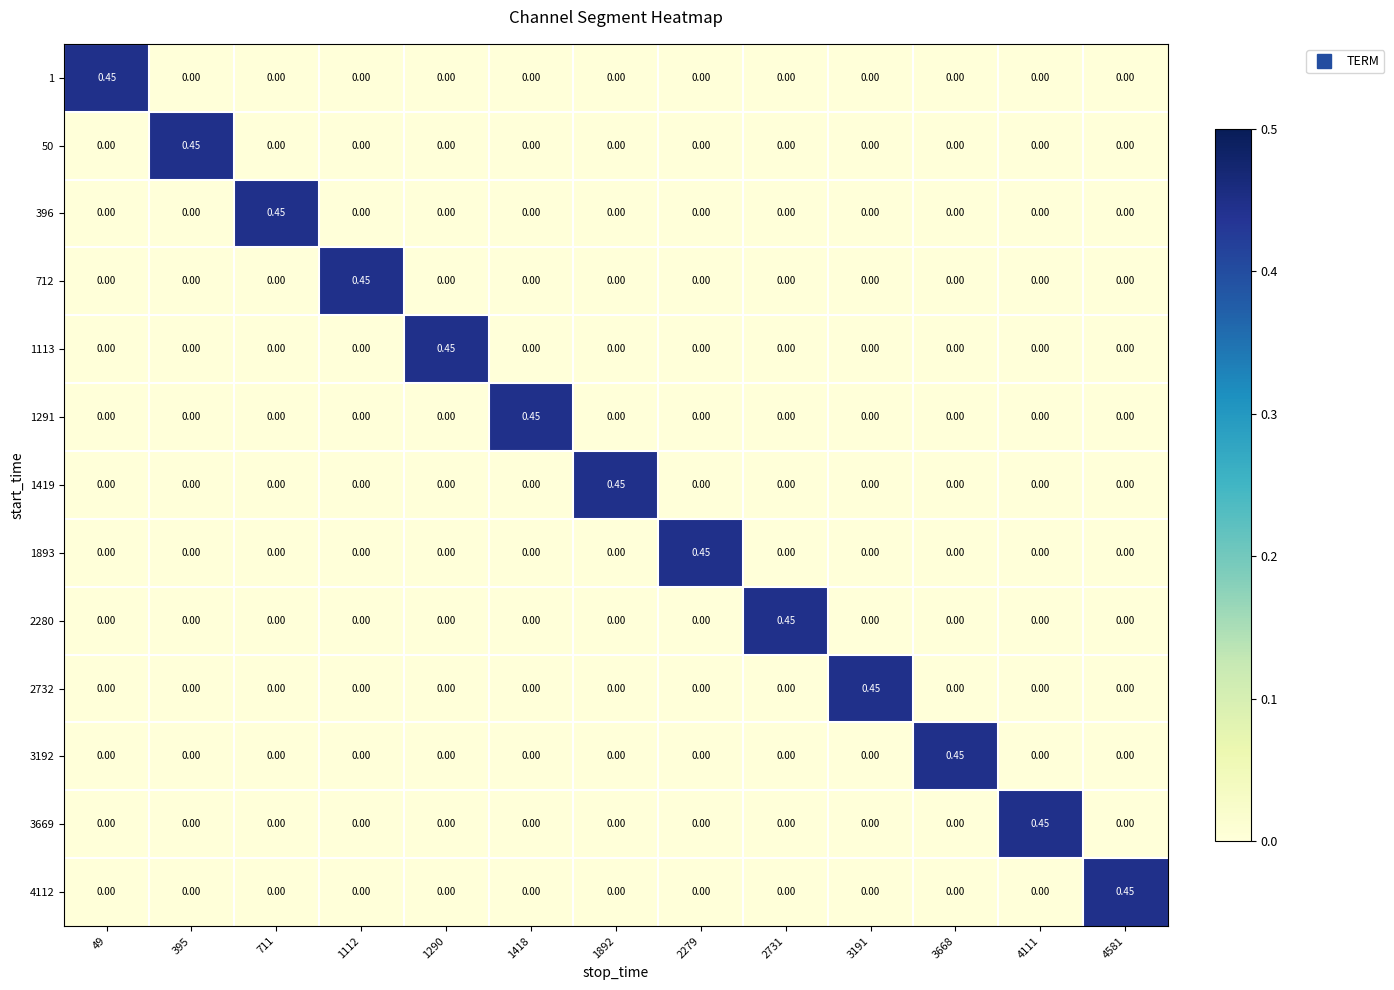

How many positive values does the 1113 series have?

1